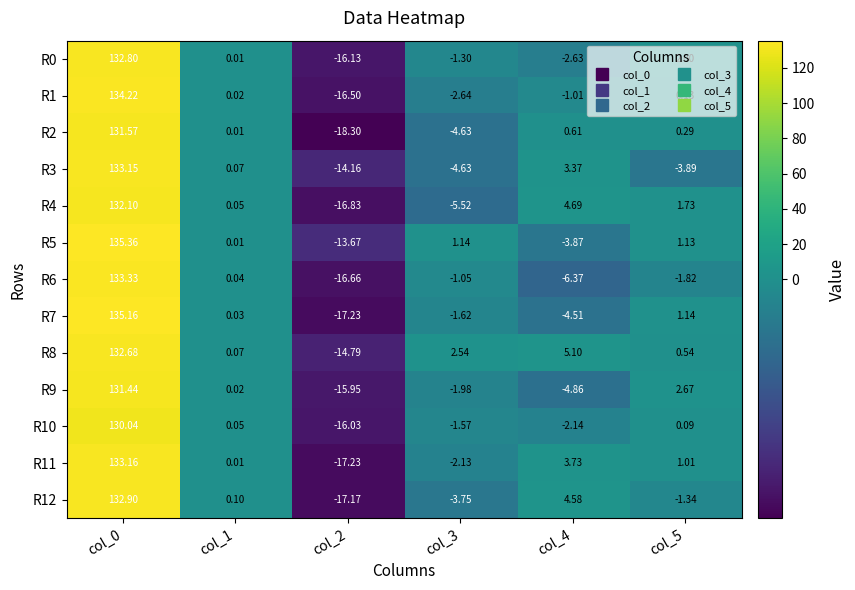

Reading right to left, list all the values displayed in this chart.

R0: col_5=2.0	col_4=-2.6	col_3=-1.3	col_2=-16.1	col_1=0.0	col_0=132.8
R1: col_5=0.1	col_4=-1.0	col_3=-2.6	col_2=-16.5	col_1=0.0	col_0=134.2
R2: col_5=0.3	col_4=0.6	col_3=-4.6	col_2=-18.3	col_1=0.0	col_0=131.6
R3: col_5=-3.9	col_4=3.4	col_3=-4.6	col_2=-14.2	col_1=0.1	col_0=133.2
R4: col_5=1.7	col_4=4.7	col_3=-5.5	col_2=-16.8	col_1=0.1	col_0=132.1
R5: col_5=1.1	col_4=-3.9	col_3=1.1	col_2=-13.7	col_1=0.0	col_0=135.4
R6: col_5=-1.8	col_4=-6.4	col_3=-1.1	col_2=-16.7	col_1=0.0	col_0=133.3
R7: col_5=1.1	col_4=-4.5	col_3=-1.6	col_2=-17.2	col_1=0.0	col_0=135.2
R8: col_5=0.5	col_4=5.1	col_3=2.5	col_2=-14.8	col_1=0.1	col_0=132.7
R9: col_5=2.7	col_4=-4.9	col_3=-2.0	col_2=-15.9	col_1=0.0	col_0=131.4
R10: col_5=0.1	col_4=-2.1	col_3=-1.6	col_2=-16.0	col_1=0.1	col_0=130.0
R11: col_5=1.0	col_4=3.7	col_3=-2.1	col_2=-17.2	col_1=0.0	col_0=133.2
R12: col_5=-1.3	col_4=4.6	col_3=-3.8	col_2=-17.2	col_1=0.1	col_0=132.9